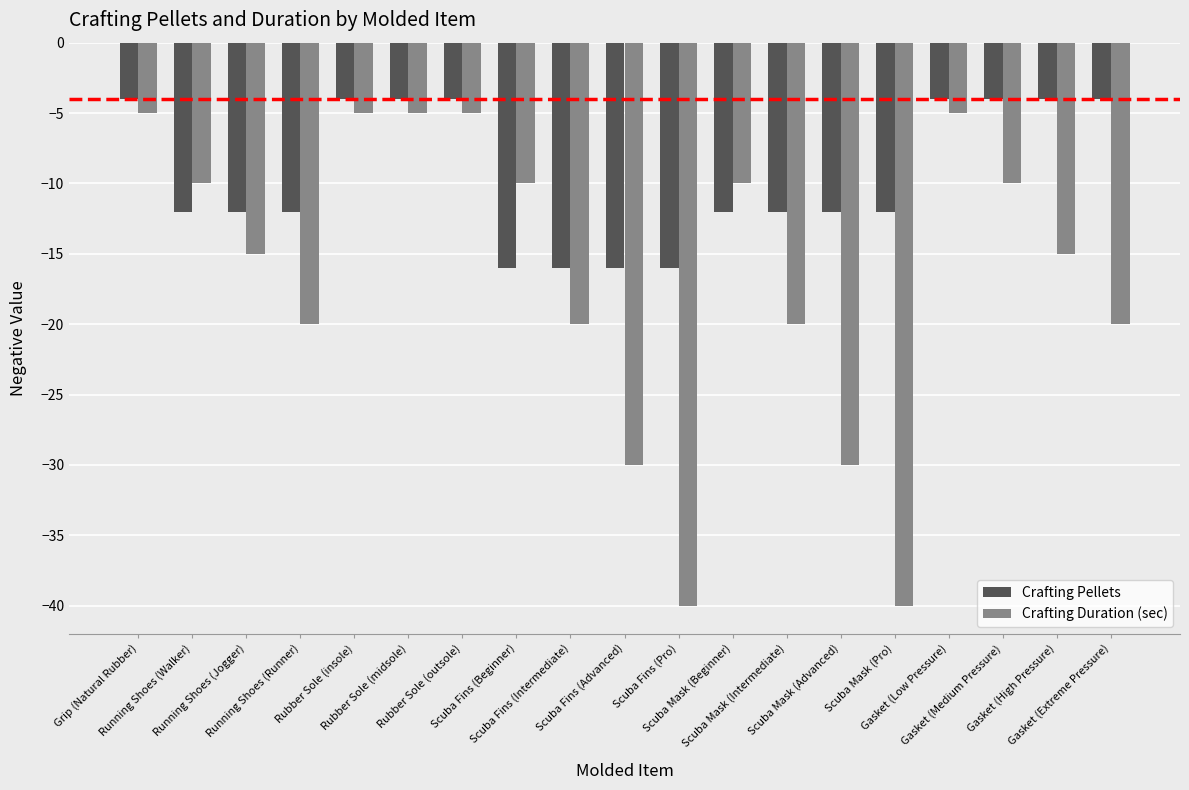

What is the difference between the maximum and minimum values in the Crafting Pellets series?

12